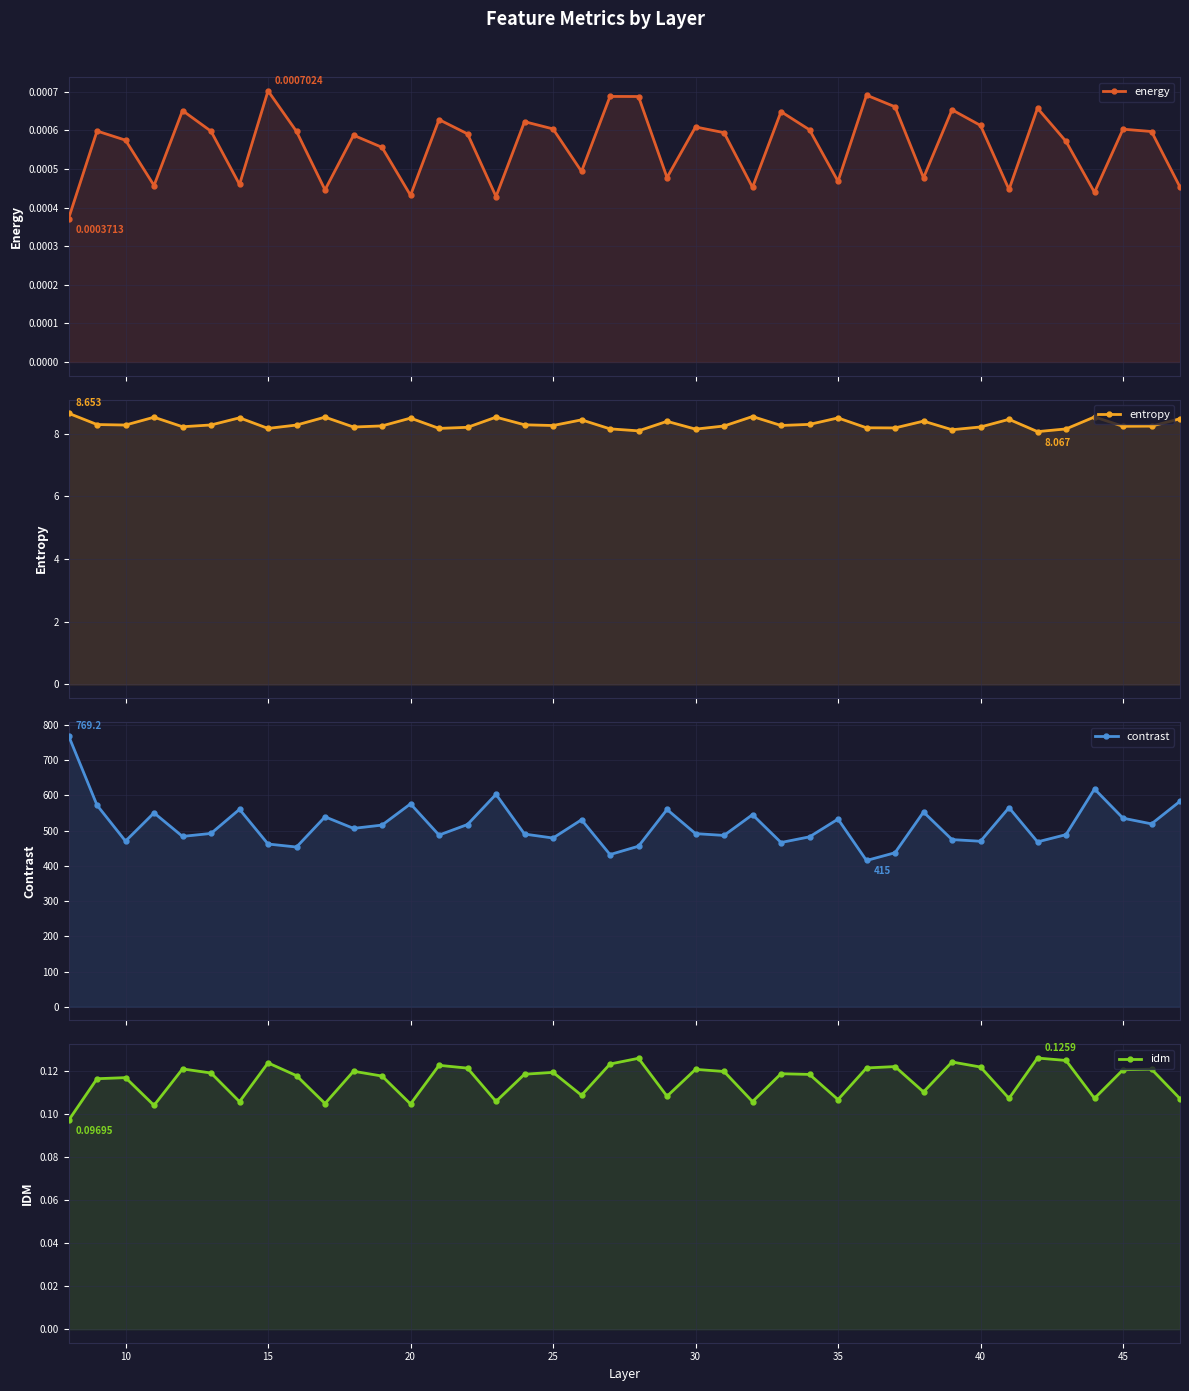

Reading left to right, transcribe all the data shown in this chart.

energy: 0.0	0.0	0.0	0.0	0.0	0.0	0.0	0.0	0.0	0.0	0.0	0.0	0.0	0.0	0.0	0.0	0.0	0.0	0.0	0.0	0.0	0.0	0.0	0.0	0.0	0.0	0.0	0.0	0.0	0.0	0.0	0.0	0.0	0.0	0.0	0.0	0.0	0.0	0.0	0.0
entropy: 8.7	8.3	8.3	8.5	8.2	8.3	8.5	8.2	8.3	8.5	8.2	8.2	8.5	8.2	8.2	8.5	8.3	8.3	8.4	8.2	8.1	8.4	8.1	8.2	8.5	8.3	8.3	8.5	8.2	8.2	8.4	8.1	8.2	8.5	8.1	8.2	8.5	8.2	8.2	8.5
contrast: 769.2	571.8	469.9	550.1	483.3	491.8	560.2	461.7	453.2	538.9	506.1	515.4	575.7	487.1	517.1	602.8	489.9	478.7	530.5	431.8	455.5	559.7	491.3	486.1	545.0	466.0	482.1	532.4	415.0	437.0	552.5	474.3	469.6	564.9	467.8	488.3	617.9	535.1	518.8	583.0
idm: 0.1	0.1	0.1	0.1	0.1	0.1	0.1	0.1	0.1	0.1	0.1	0.1	0.1	0.1	0.1	0.1	0.1	0.1	0.1	0.1	0.1	0.1	0.1	0.1	0.1	0.1	0.1	0.1	0.1	0.1	0.1	0.1	0.1	0.1	0.1	0.1	0.1	0.1	0.1	0.1